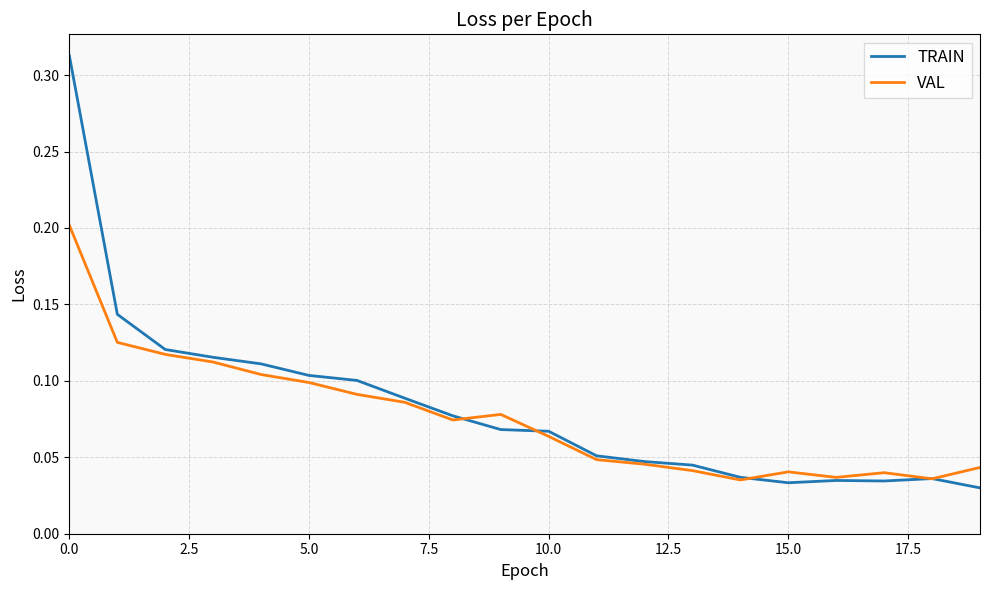

Rank the series by their maximum value, from highest to lowest.

TRAIN, VAL